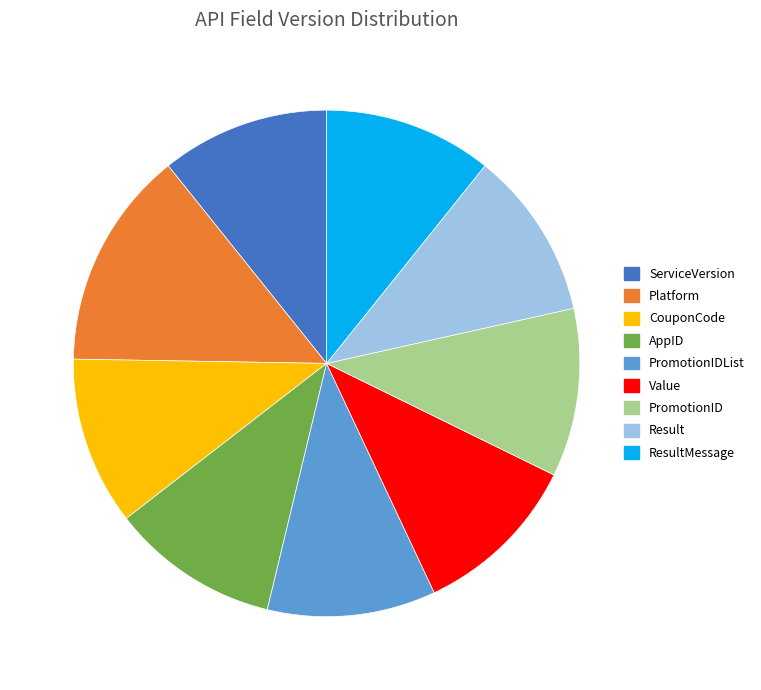

Is there a majority slice in this chart?

No